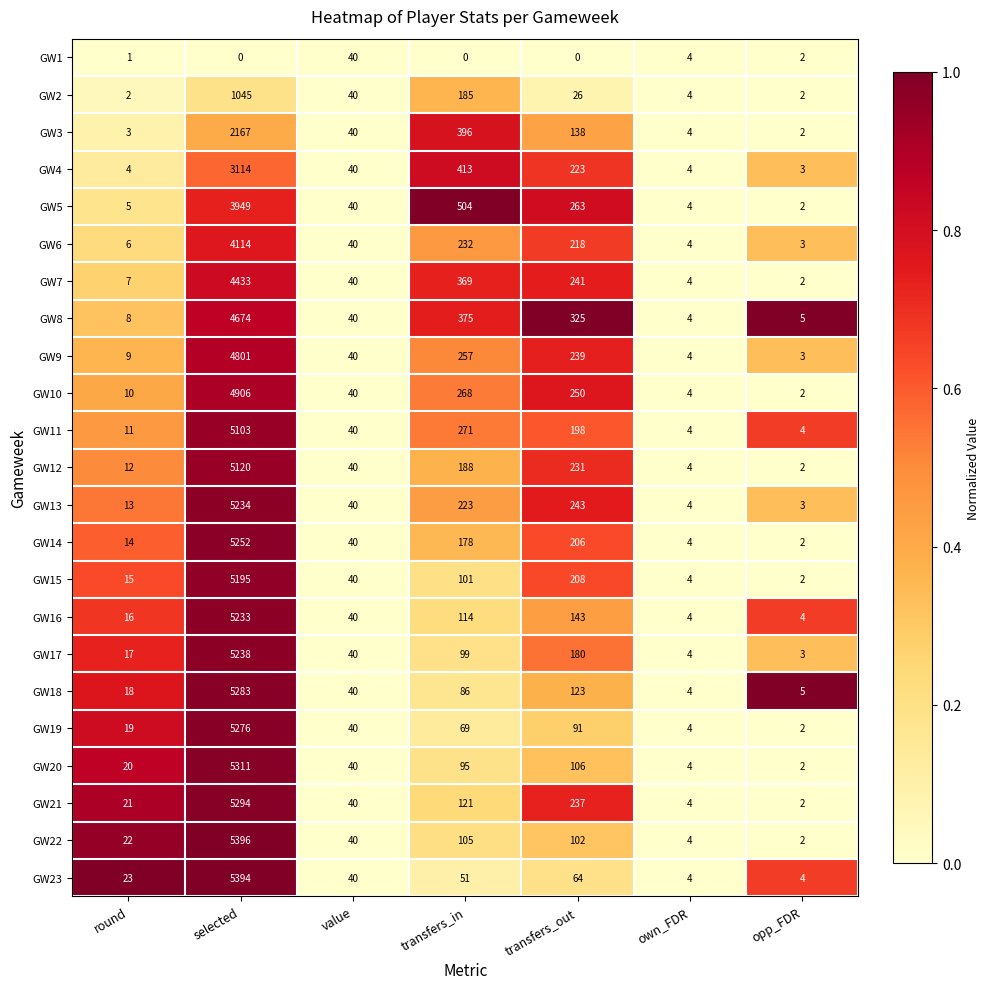

Which category has the lowest value in the GW8 series?

own_FDR